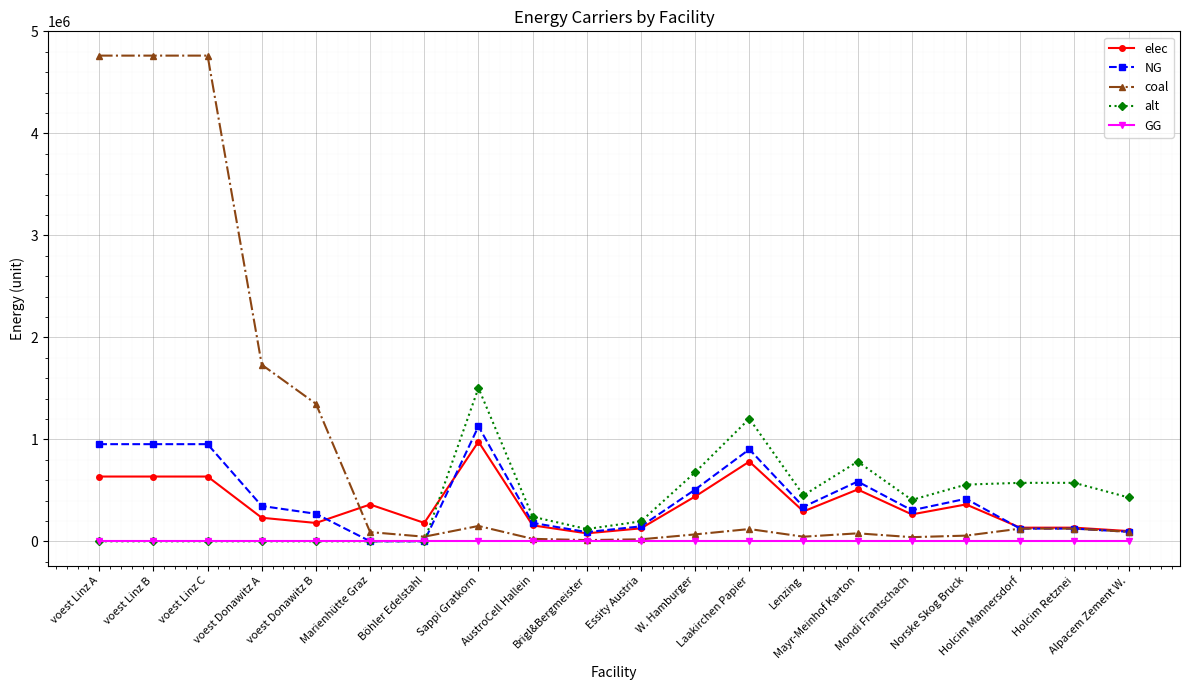

What is the value of the alt point at the 8th from the left?

1503333.3